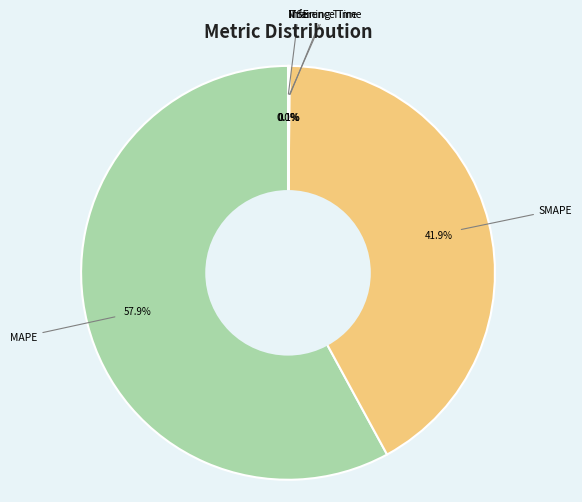

Combined, do SMAPE and MAPE account for over 50%?

Yes